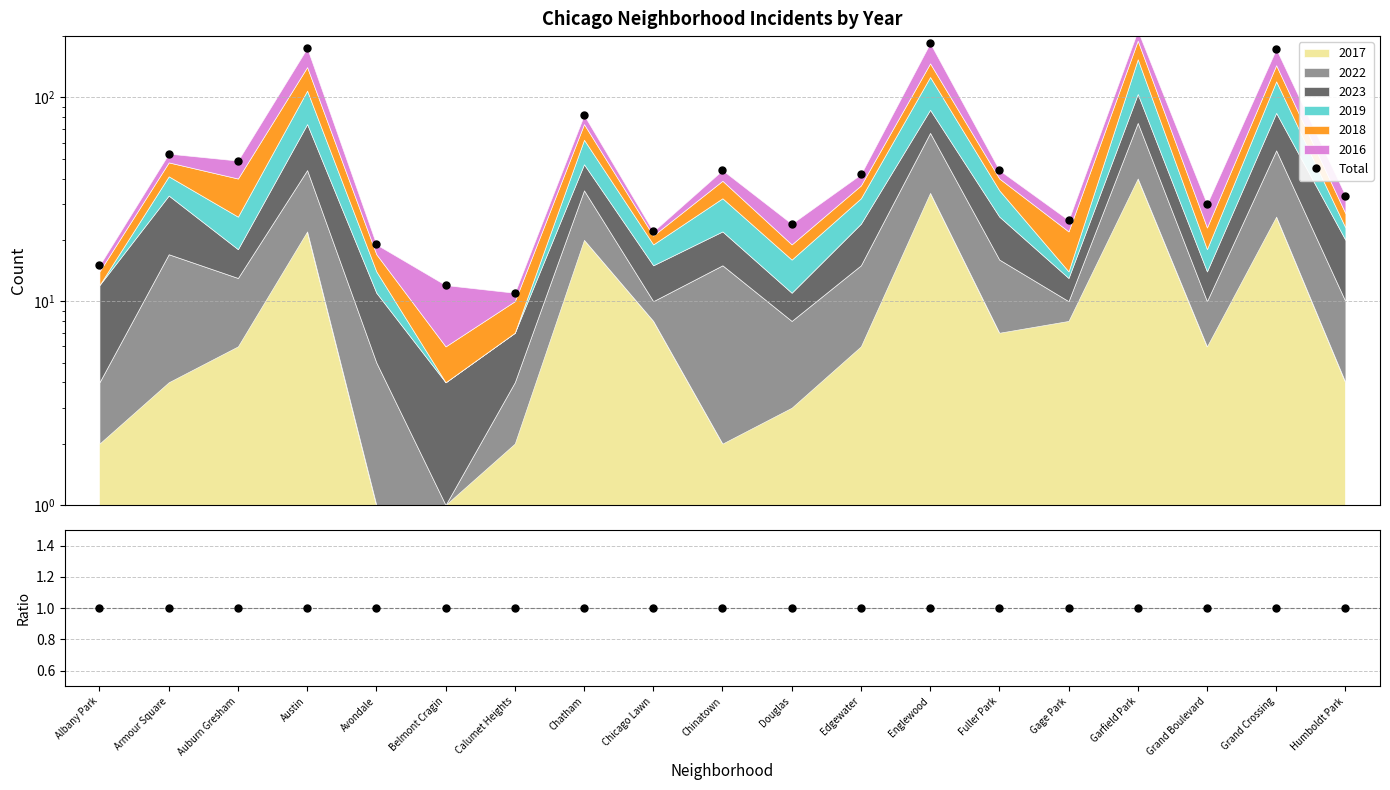

How many distinct data groups are displayed?

2